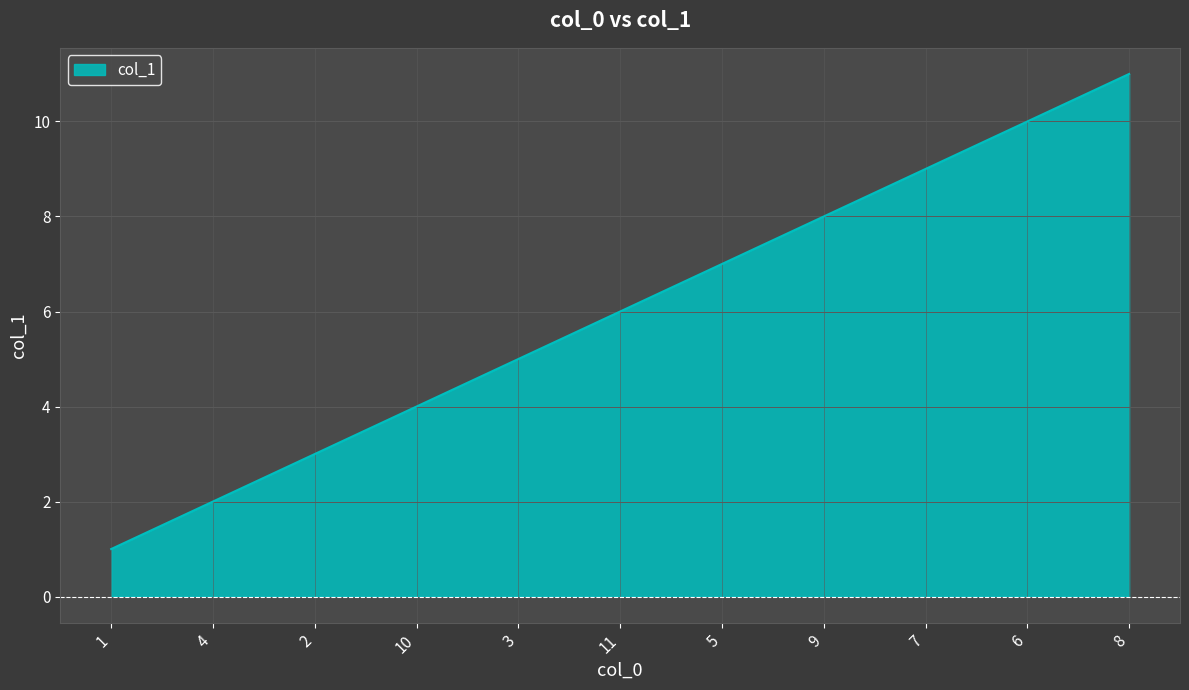

Rank the categories by value from lowest to highest.

1, 4, 2, 10, 3, 11, 5, 9, 7, 6, 8